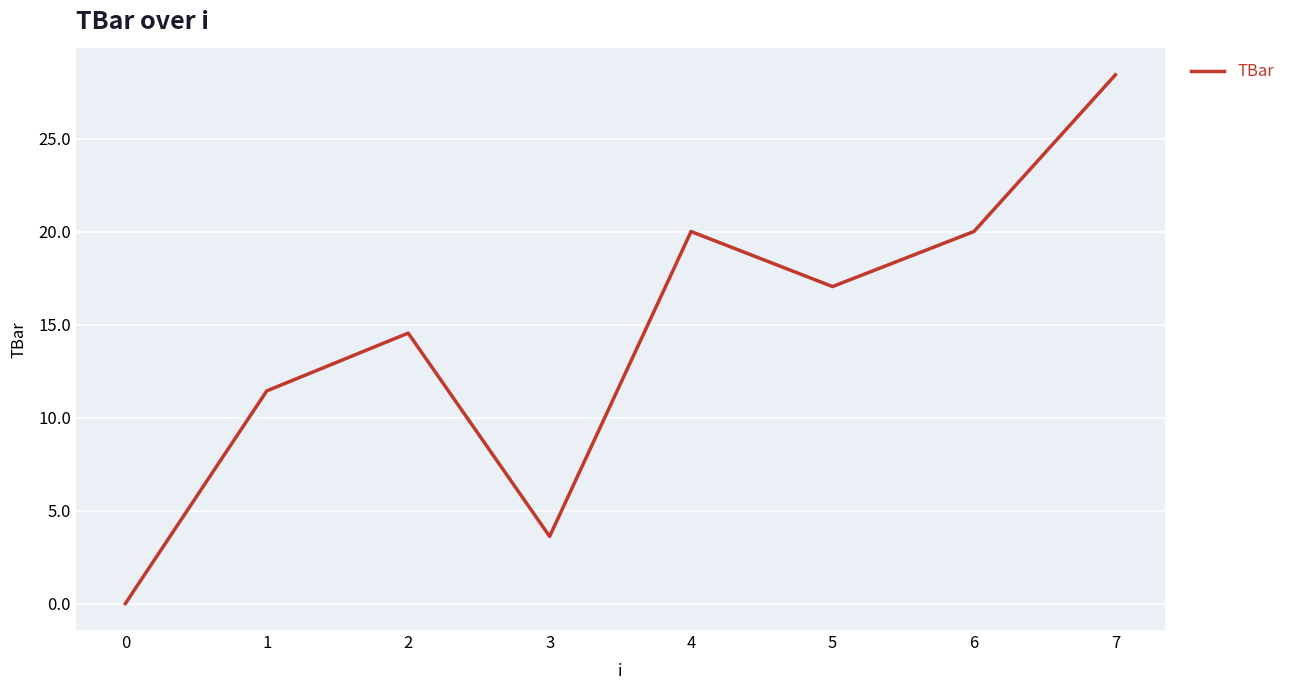

How many lines are shown in the chart?

1